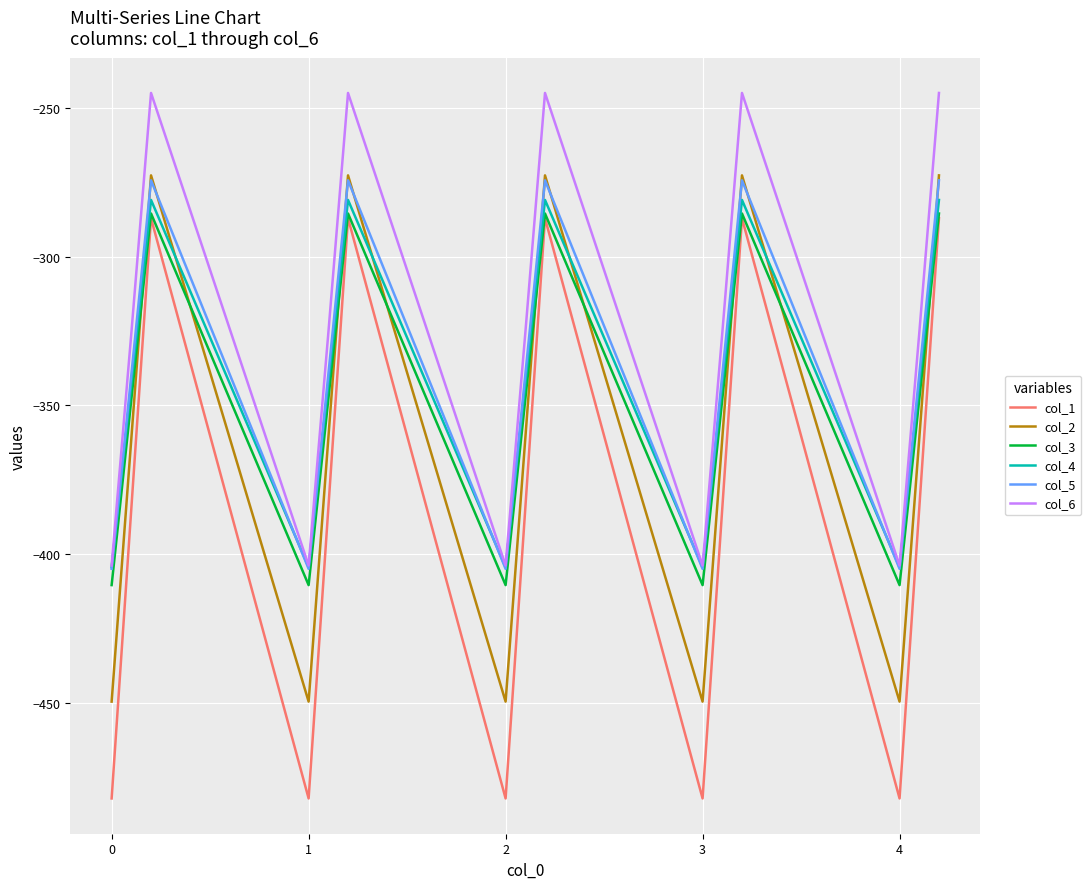

Which series has the widest spread of values?

col_1